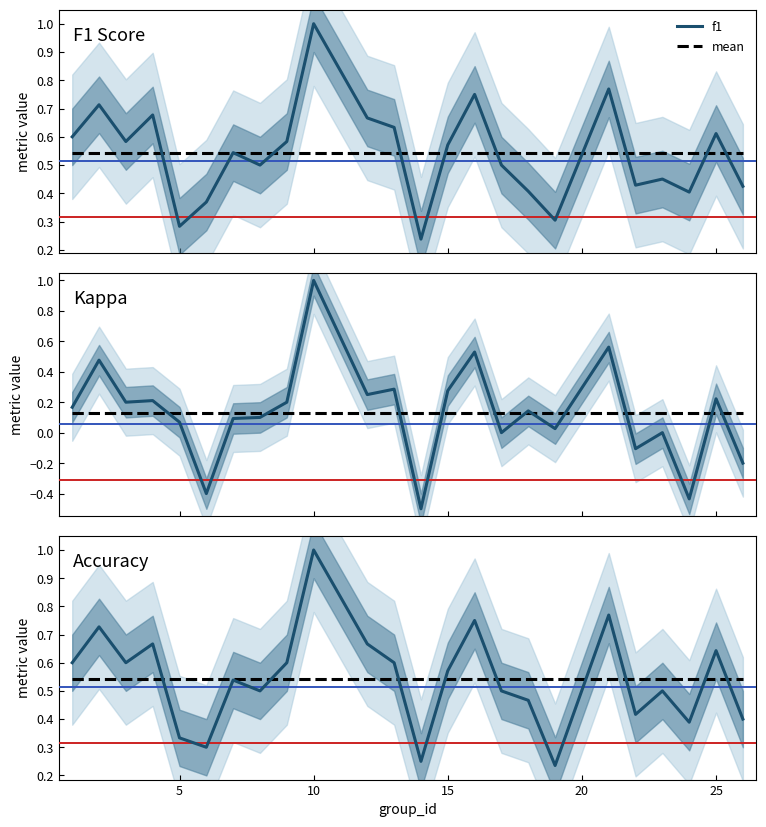

In kappa, how many points are higher than both neighbors (excluding endpoints)?

9